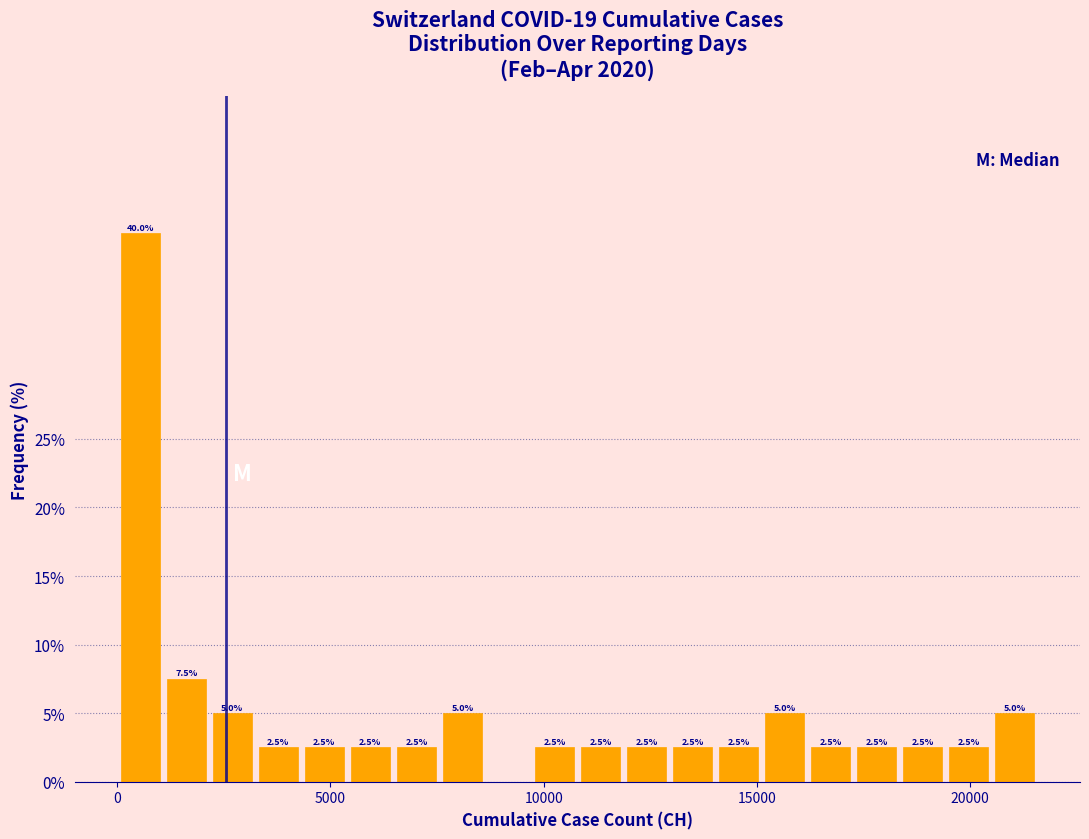

Read against the x-axis, roughly where is the centre of the tallest bar?

500